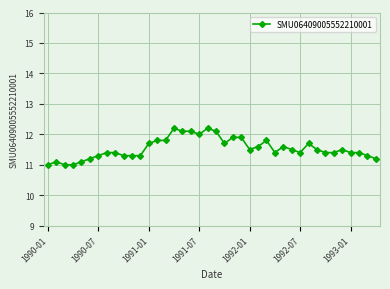

True or false: the data has more than 1 interior local peaks.

True